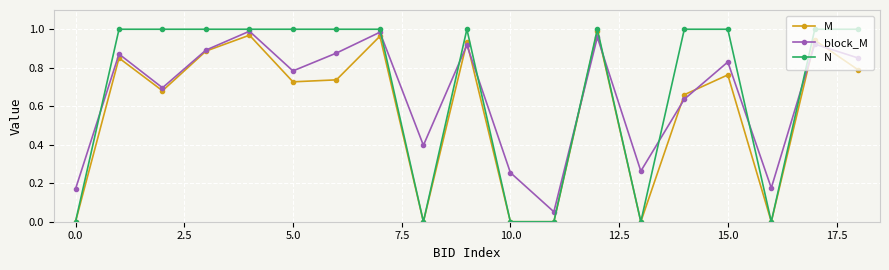

Which series has the largest range (max minus min)?

N